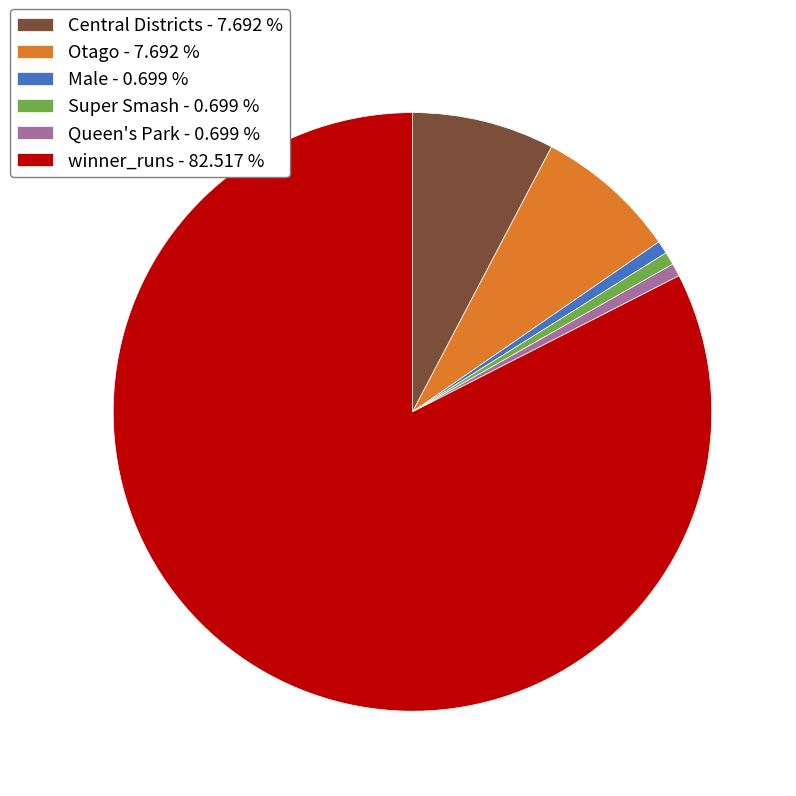

Is there a majority slice in this chart?

Yes